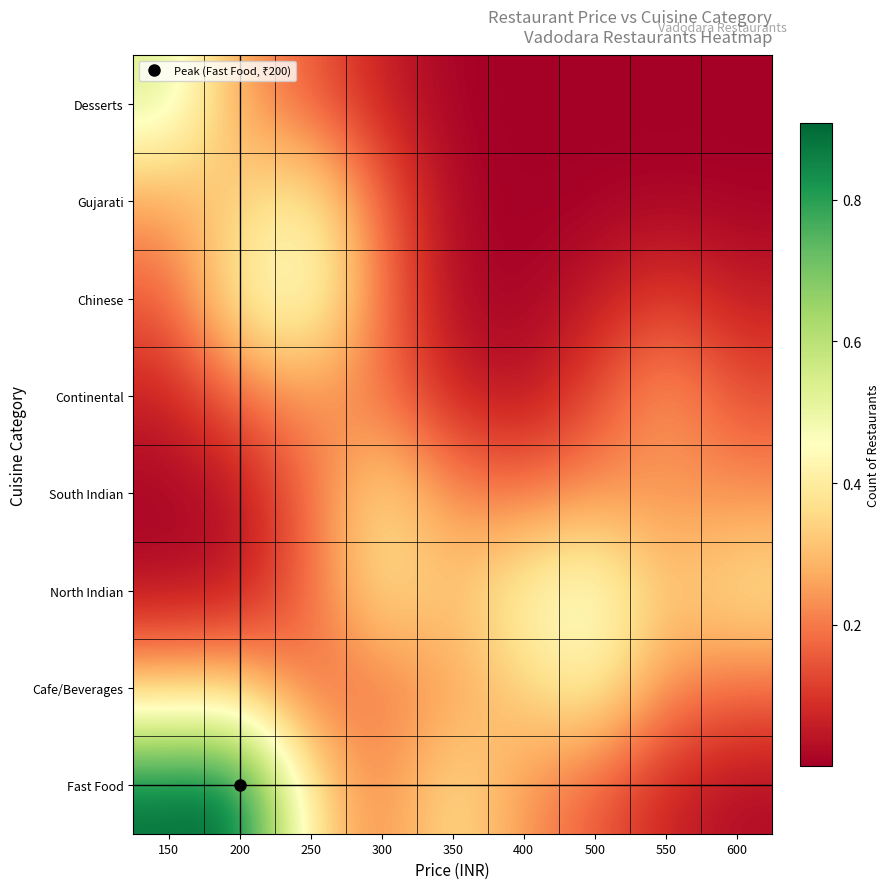

Reading left to right, transcribe all the data shown in this chart.

Fast Food: 150=0.9	200=0.9	250=0.4	300=0.2	350=0.4	400=0.2	500=0.2	550=0.1	600=0.0
Cafe/Beverages: 150=0.3	200=0.3	250=0.2	300=0.2	350=0.3	400=0.3	500=0.4	550=0.2	600=0.2
North Indian: 150=0.0	200=0.0	250=0.2	300=0.4	350=0.3	400=0.4	500=0.5	550=0.3	600=0.4
South Indian: 150=0.0	200=0.0	250=0.2	300=0.4	350=0.2	400=0.2	500=0.2	550=0.2	600=0.2
Continental: 150=0.1	200=0.2	250=0.2	300=0.2	350=0.1	400=0.0	500=0.1	550=0.3	600=0.1
Chinese: 150=0.2	200=0.4	250=0.5	300=0.2	350=0.0	400=0.0	500=0.1	550=0.1	600=0.1
Gujarati: 150=0.3	200=0.3	250=0.4	300=0.2	350=0.0	400=0.0	500=0.0	550=0.0	600=0.0
Desserts: 150=0.5	200=0.3	250=0.2	300=0.1	350=0.0	400=0.0	500=0.0	550=0.0	600=0.0